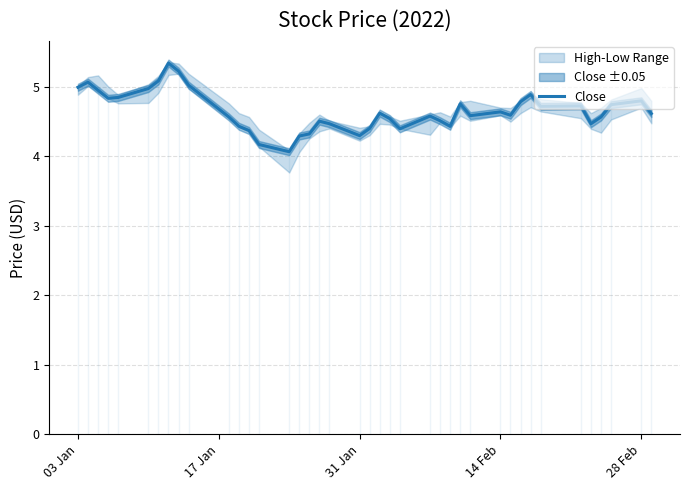

The Close series shows 4.6 at 14 Feb. True or false?

True